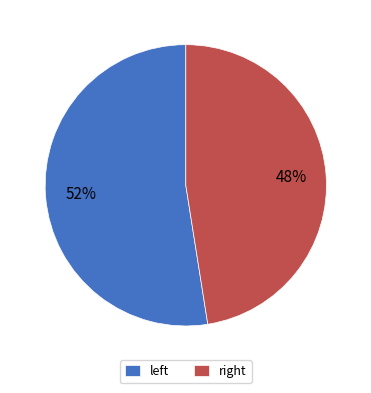

Does any single category account for the majority?

Yes